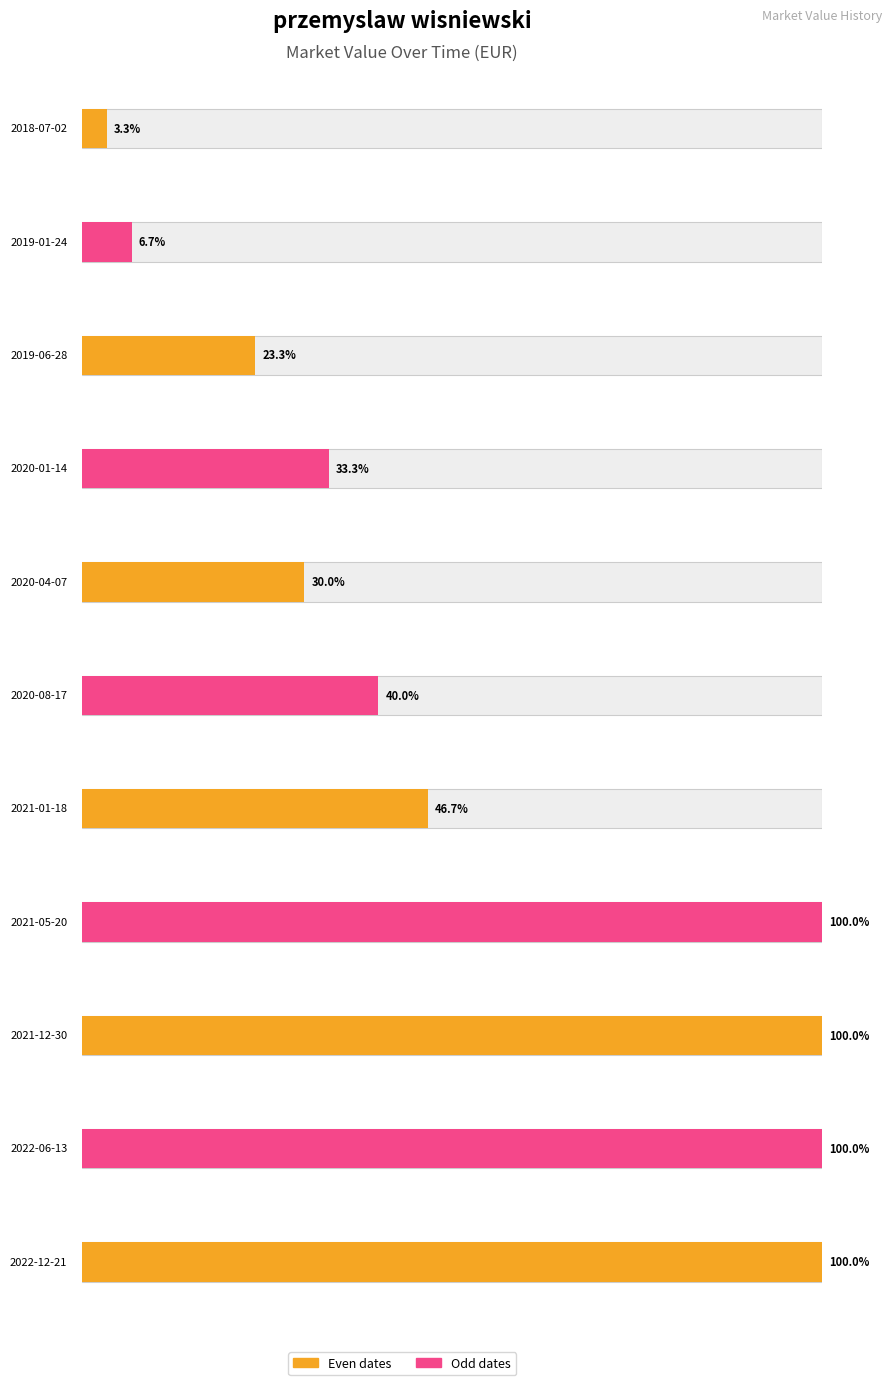

What is the value of the 8th bar from the left?

1500000